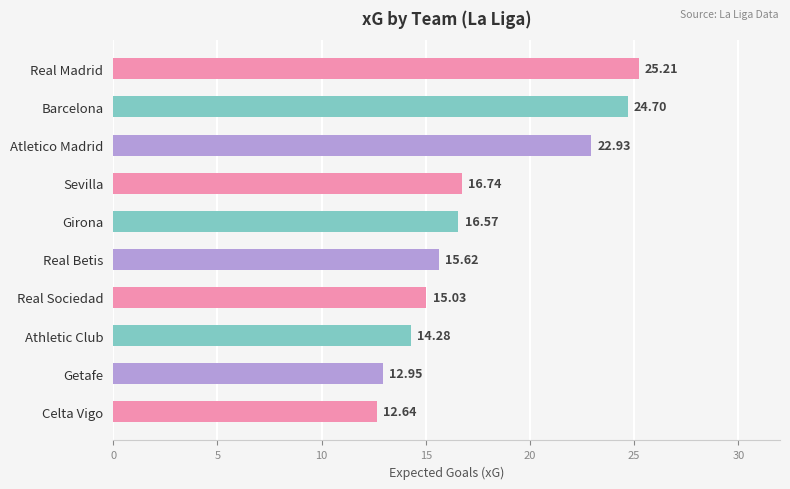

What is the label of the 7th bar from the top?

Real Sociedad